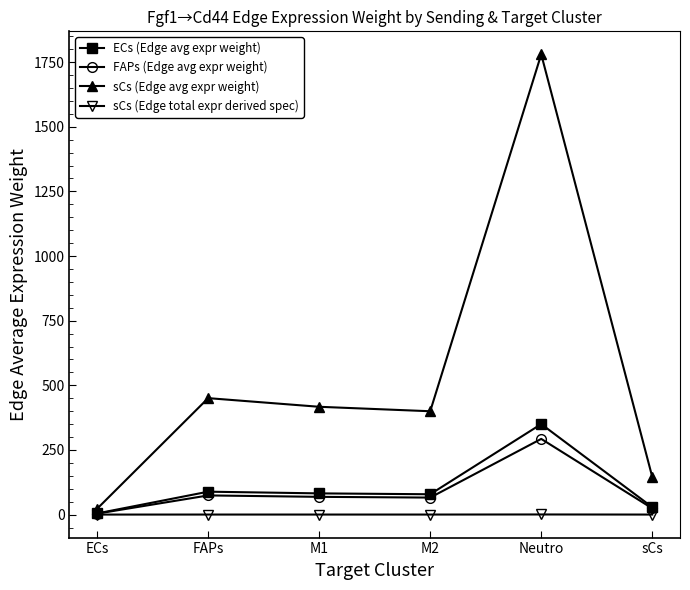

At which category is the sum across all series the highest?

Neutro